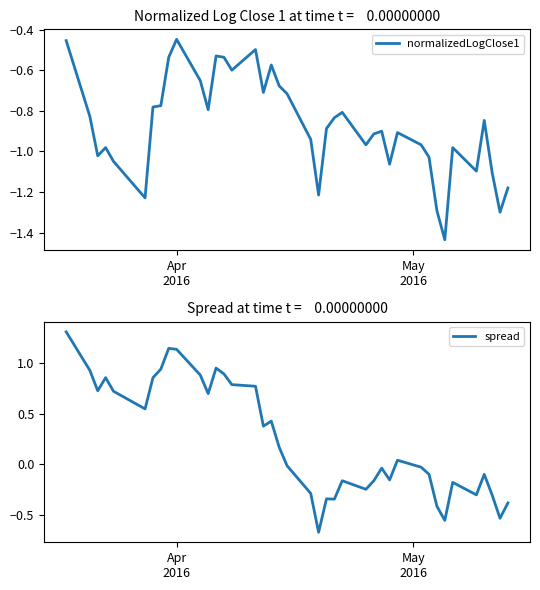

What is the highest value of the spread series?

1.3